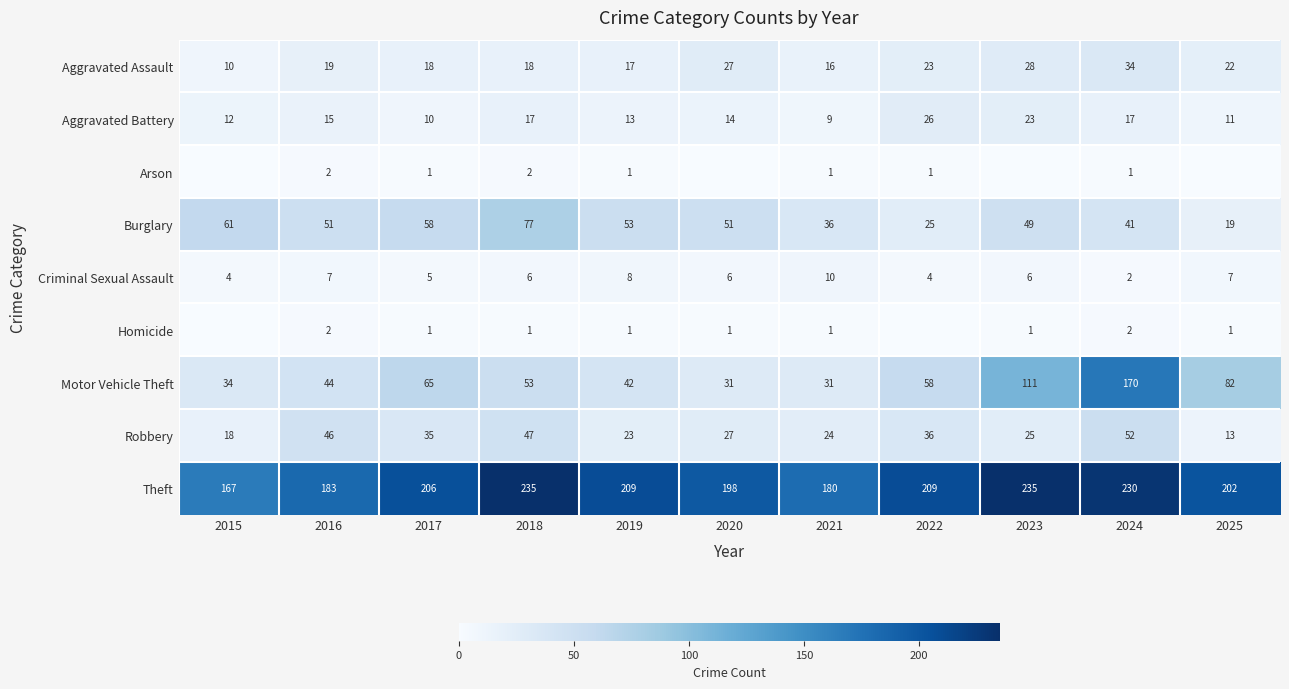

Where does the Robbery series first go above 27?

2016